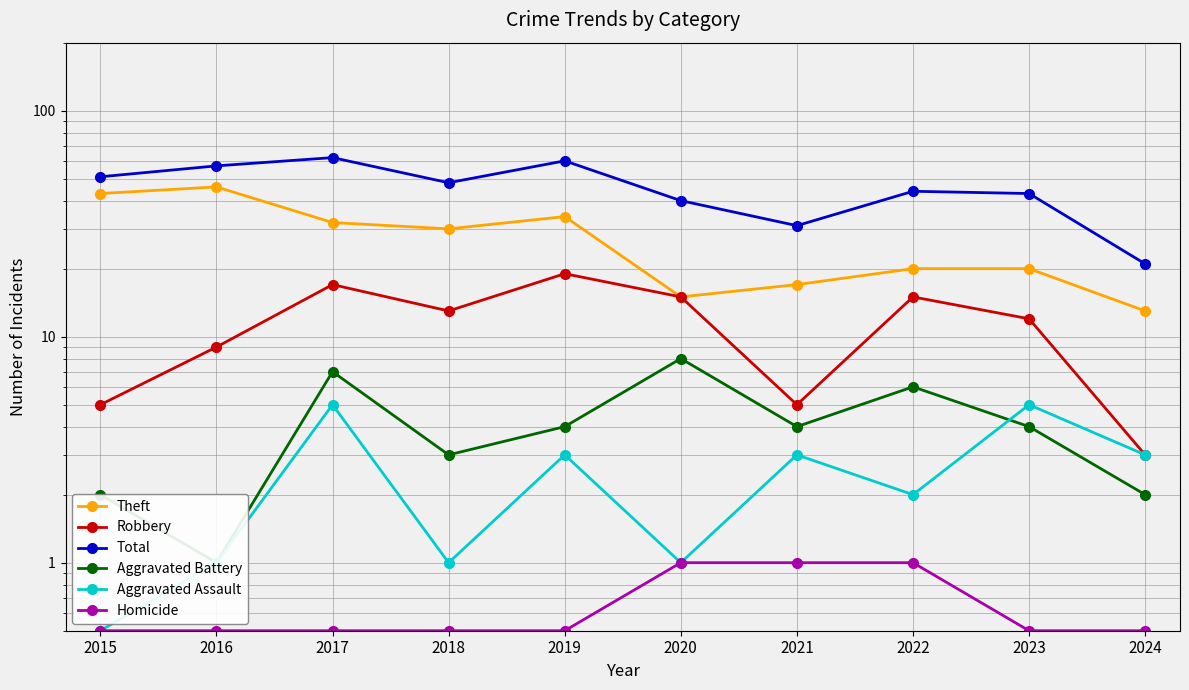

True or false: Robbery and Aggravated Battery intersect in this chart.

False